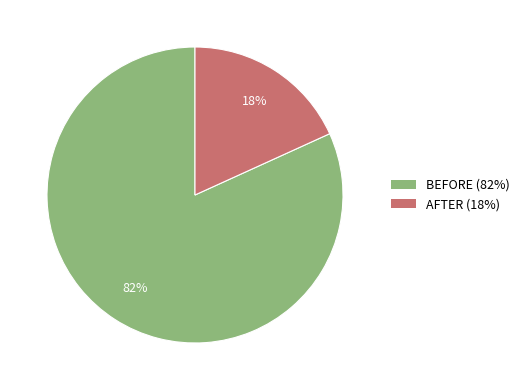

Is the sum of AFTER (18%) and BEFORE (82%) greater than half?

Yes